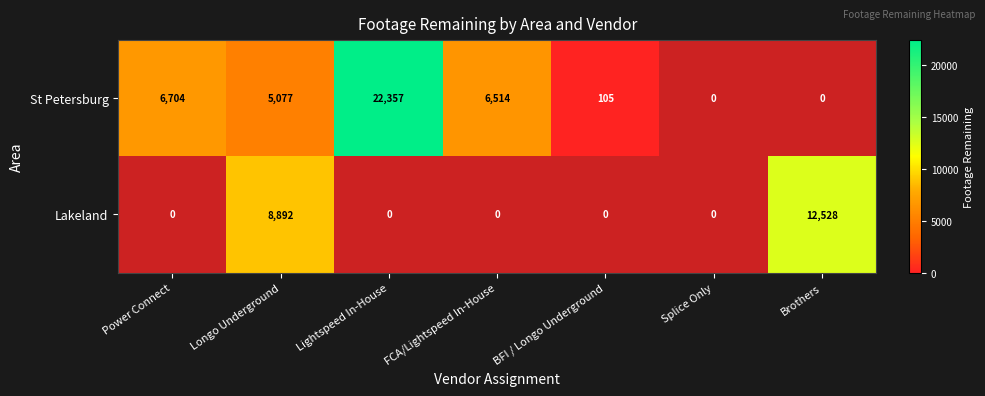

Is the value of Lakeland at Brothers greater than the value of St Petersburg at Lightspeed In-House?

No